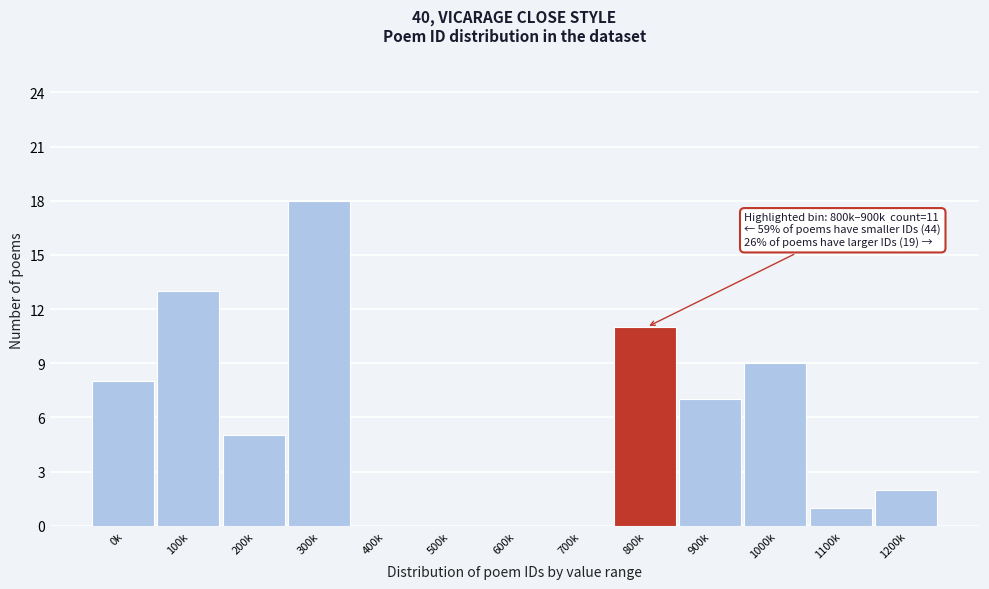

Reading left to right, extract all data points from this chart.

0k=8	100k=13	200k=5	300k=18	400k=0	500k=0	600k=0	700k=0	800k=11	900k=7	1000k=9	1100k=1	1200k=2